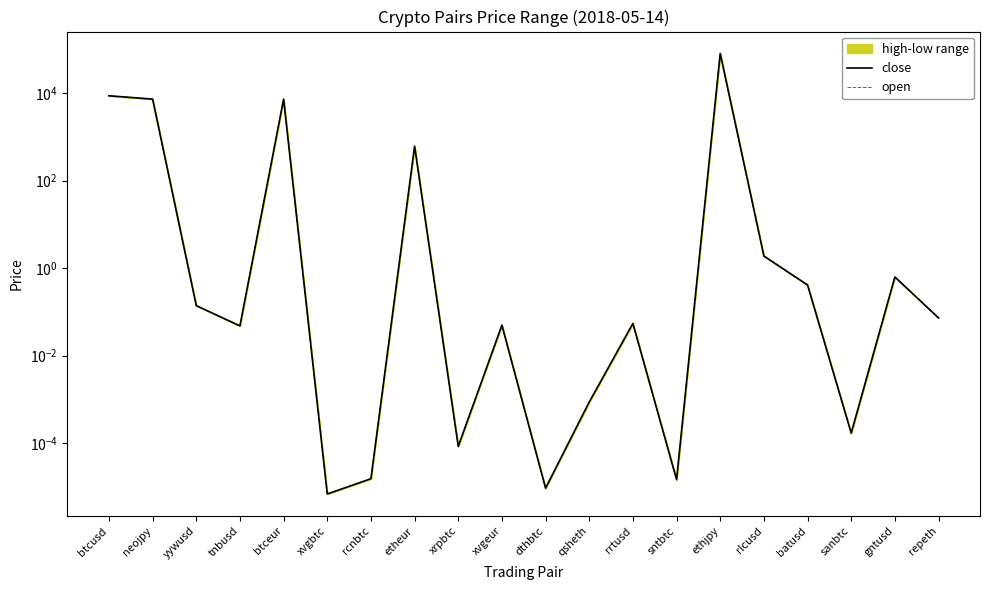

Which series ends up on top after the final intersection of close and open?

open